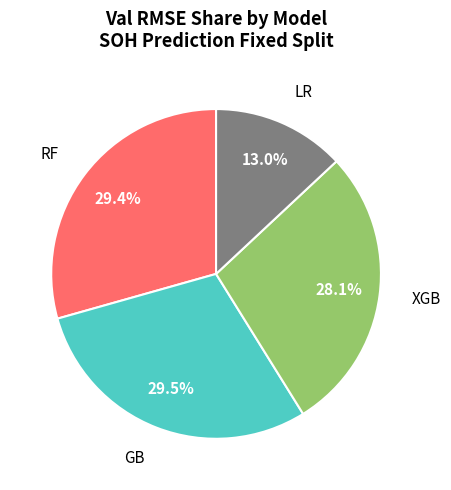

What is the ratio of the value at GB to the value at RF?

1.0